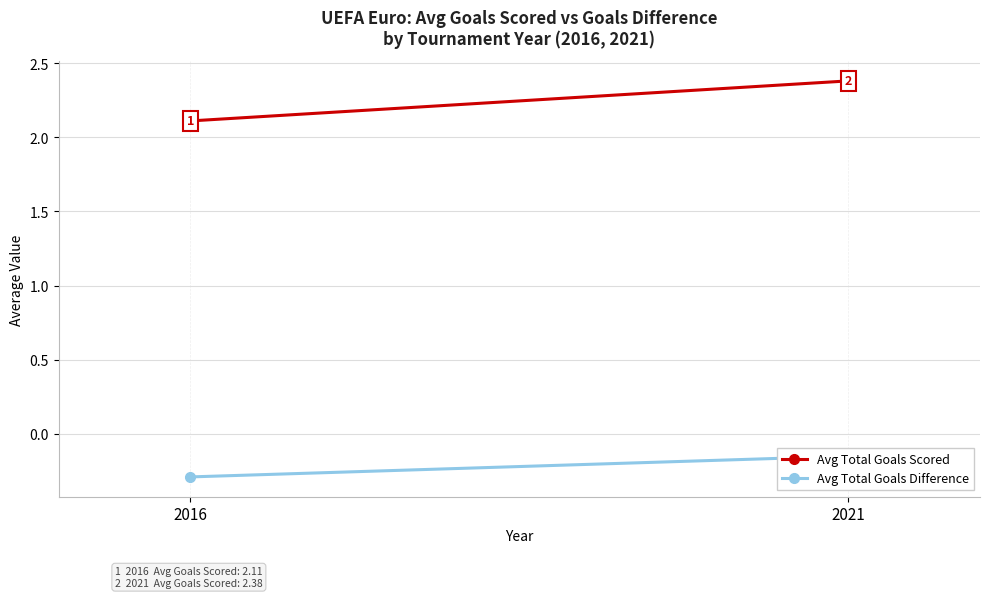

Reading right to left, transcribe all the data shown in this chart.

Avg Total Goals Scored: 2021=2.4	2016=2.1
Avg Total Goals Difference: 2021=-0.1	2016=-0.3